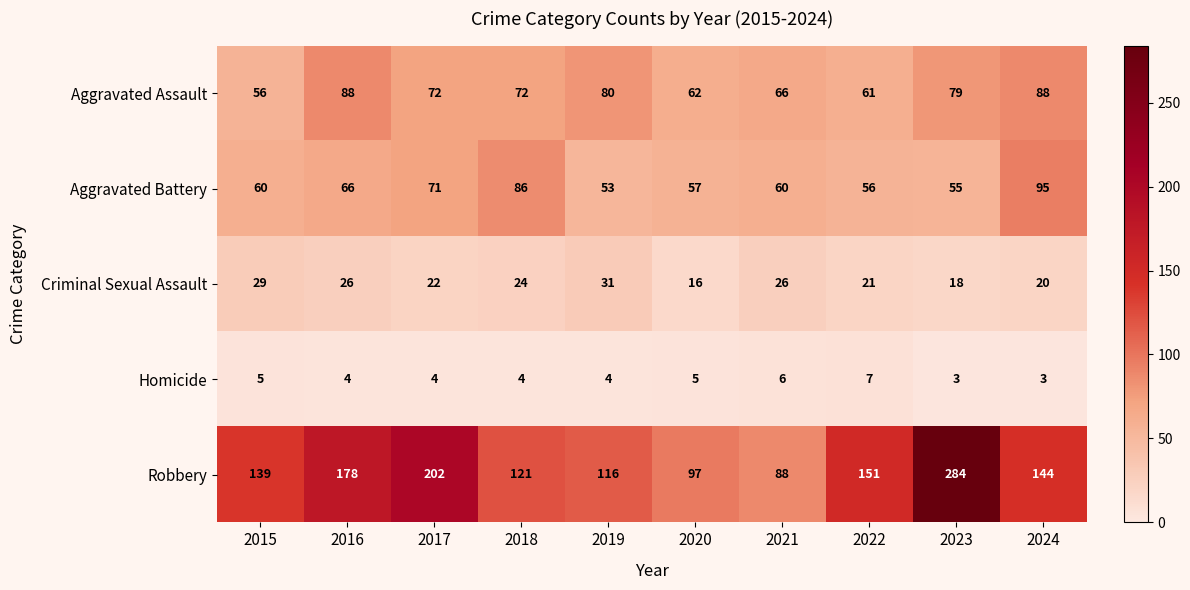

What is the average value of the Robbery series?

152